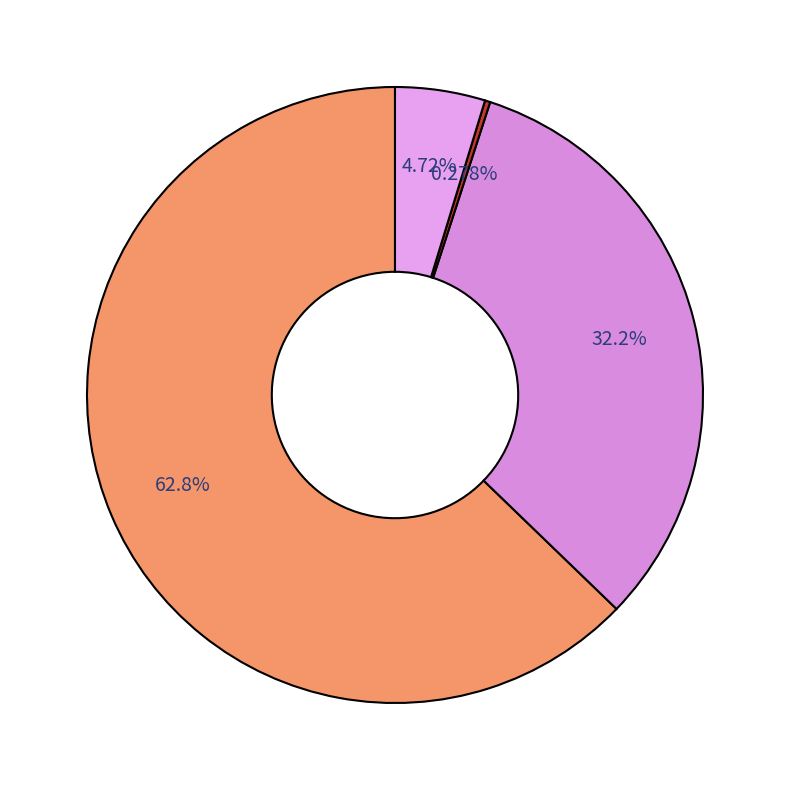

How many slices are in this pie chart?

4